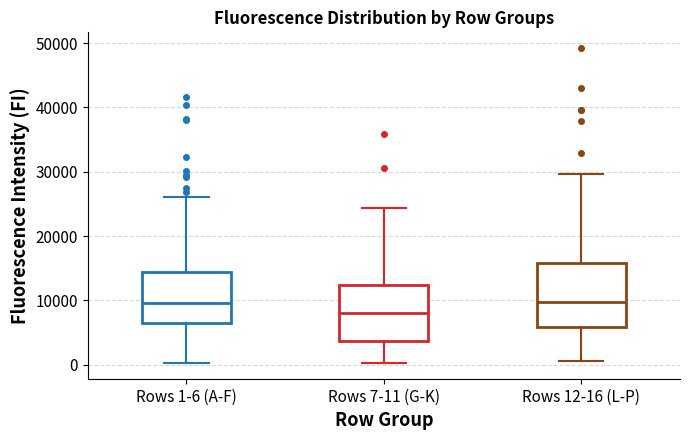

Where does the upper whisker of the box for Rows 7-11 (G-K) end on the y-axis? The values are not printed on the chart, so give them approximately, as read against the axis.

24000